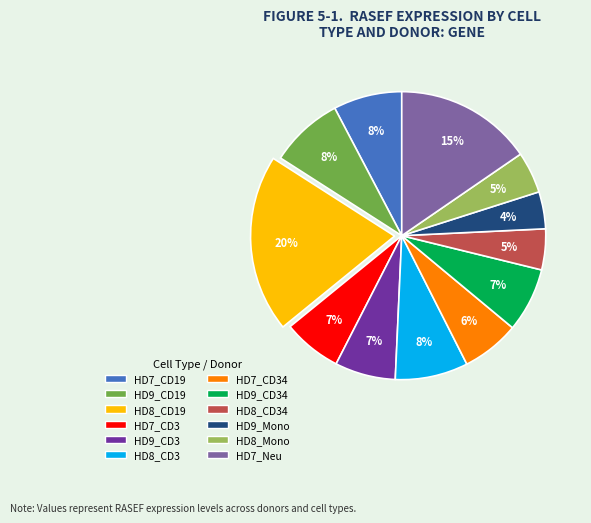

Does any single category account for the majority?

No